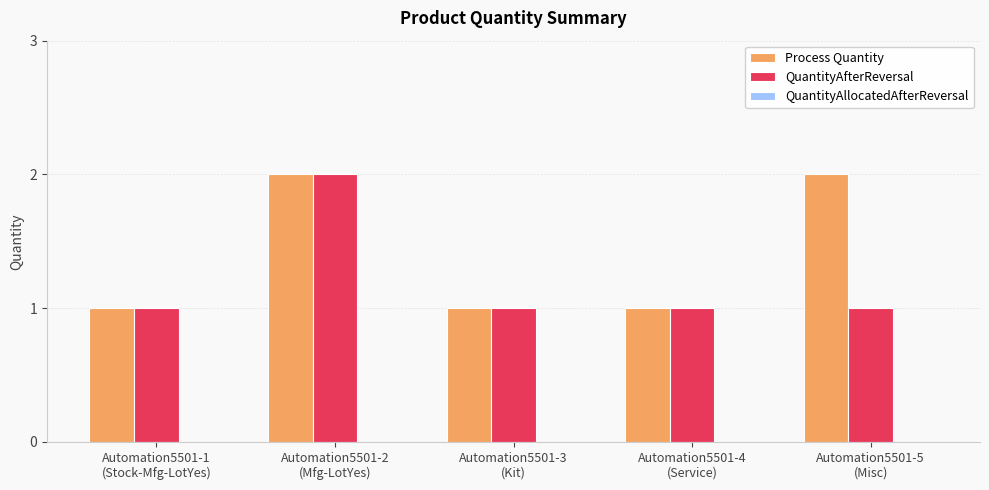

Does the chart contain stacked bars?

No